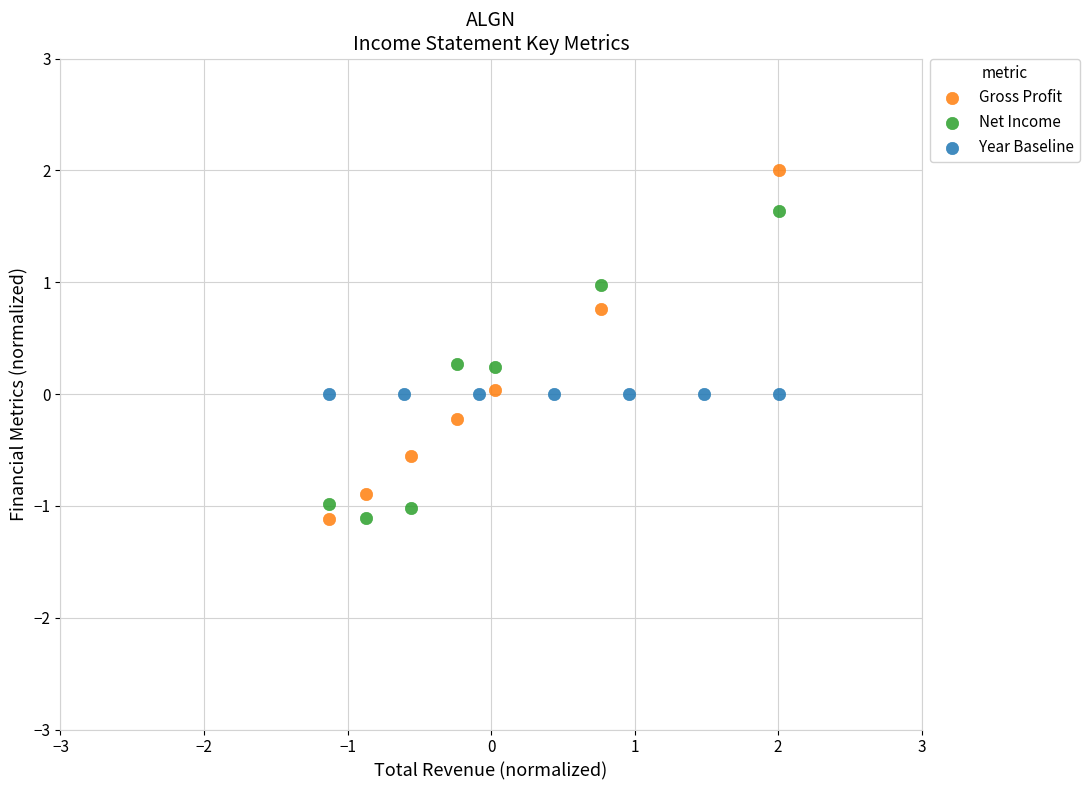

What are all the series names shown in the legend?

Gross Profit, Net Income, Year Baseline